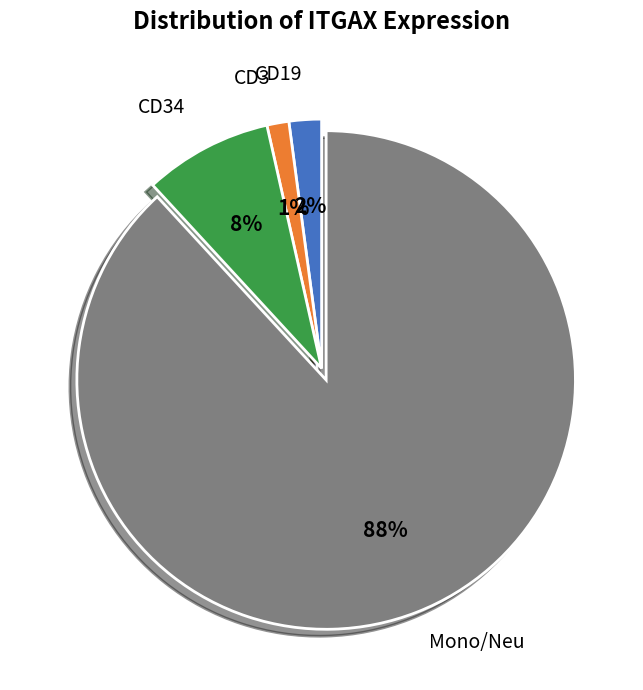

To the nearest percent, what is the average slice percentage?

25%